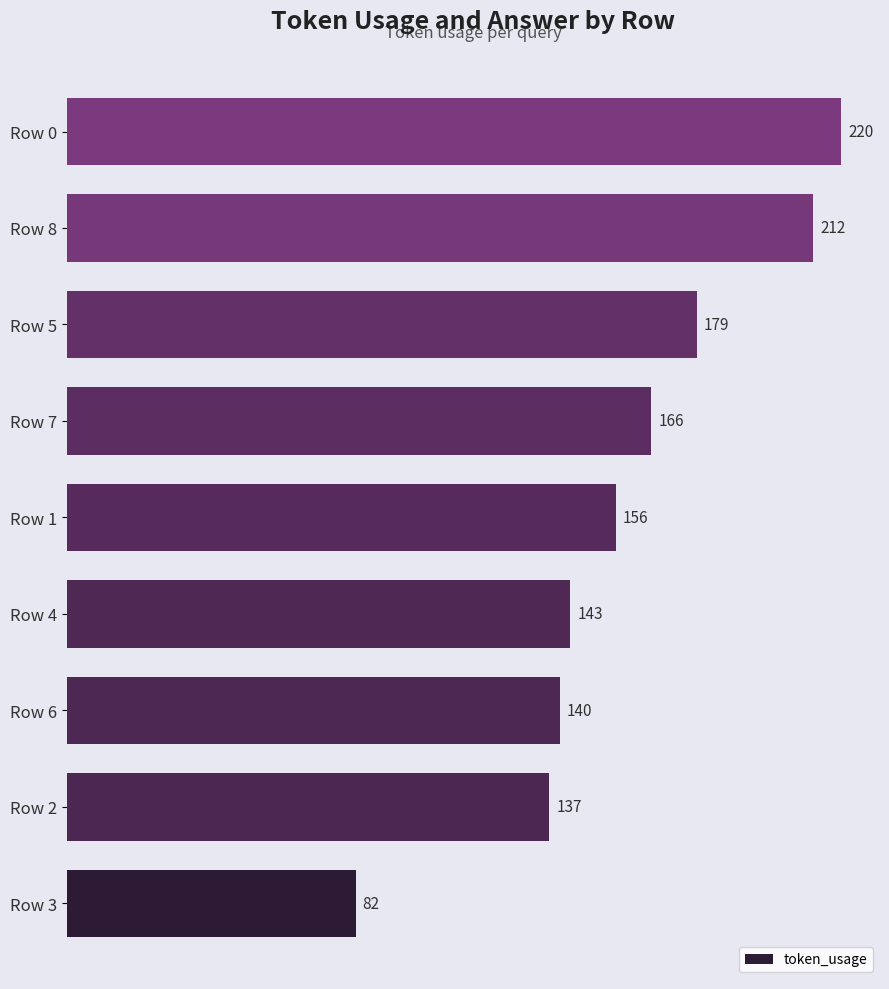

Is it true that the value at Row 3 is 127?

False